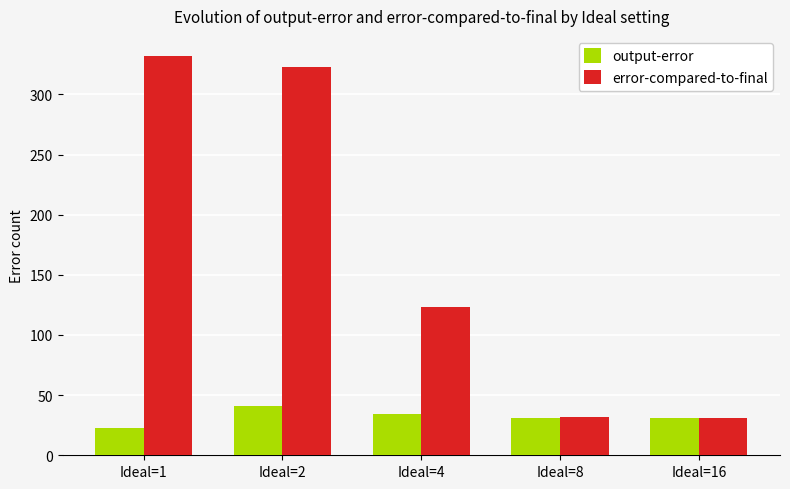

Is it true that error-compared-to-final equals 7 at Ideal=16?

False